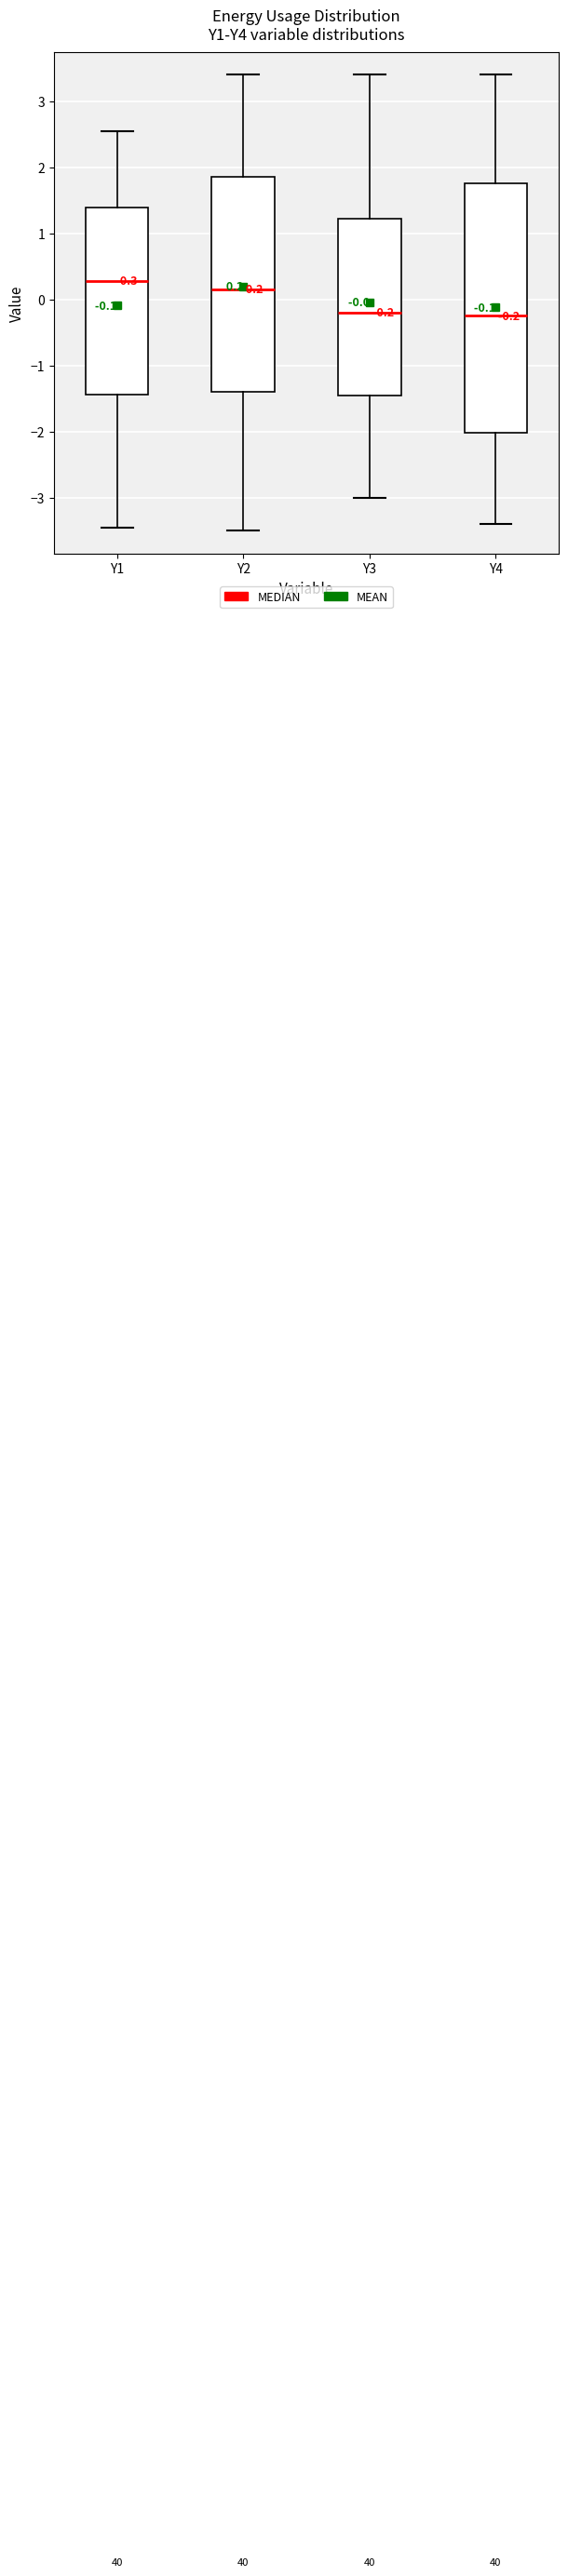

Which box is the tallest, from its lower edge to its upper edge?

Y4